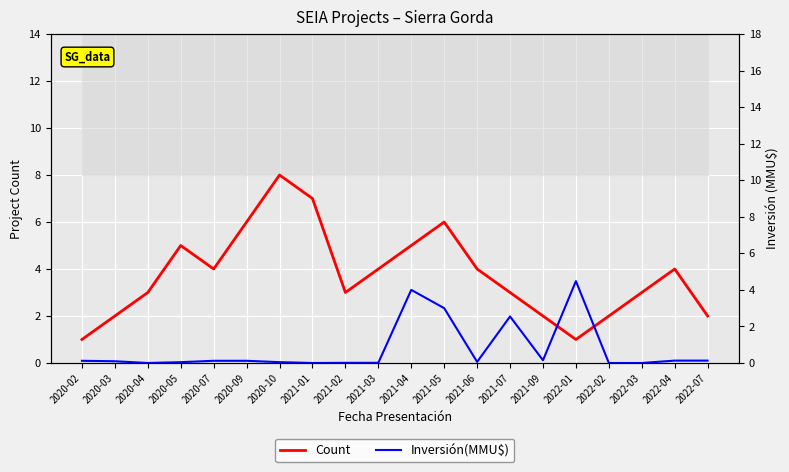

What is the total value across all series at 2021-01?

7.0